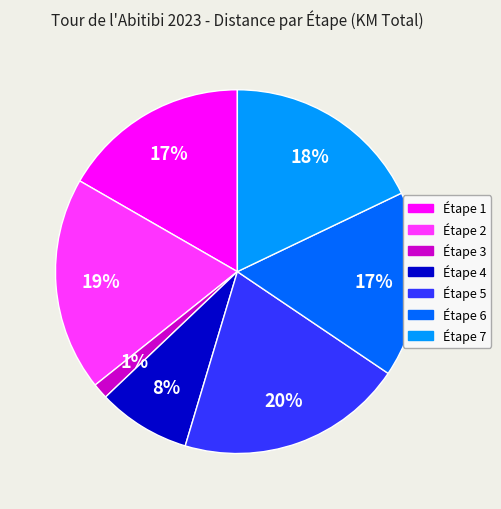

Does Étape 3 account for over 50% of the chart?

No